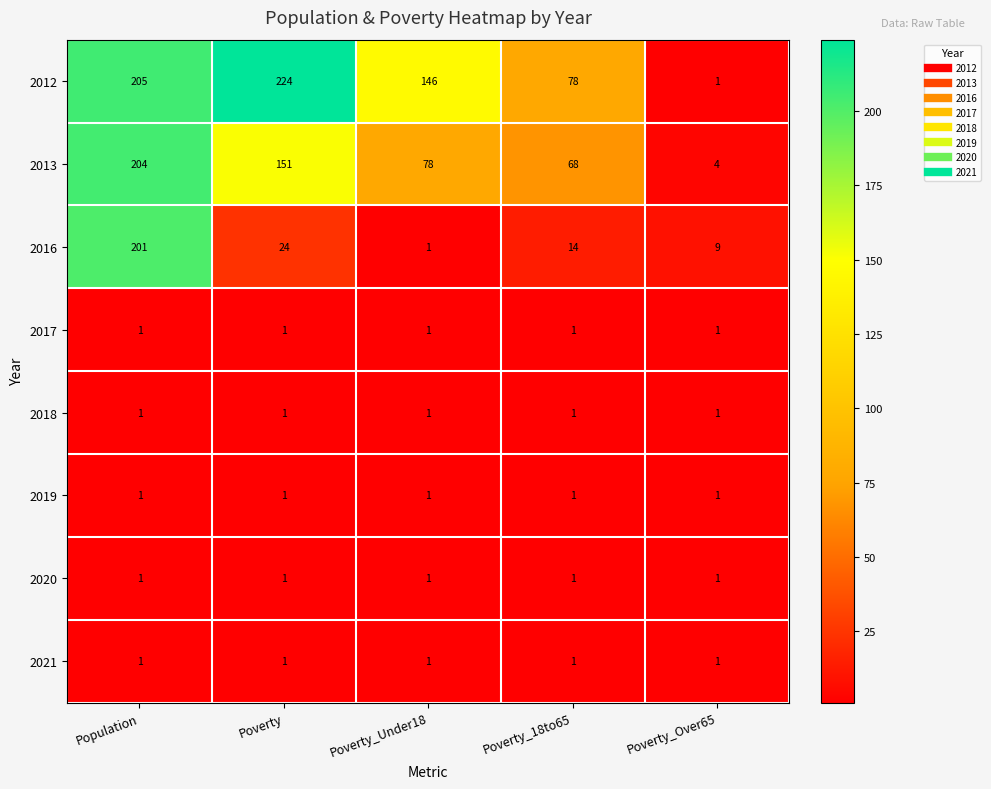

What is the sum of the 2013 values at Poverty_18to65 and Poverty?

219